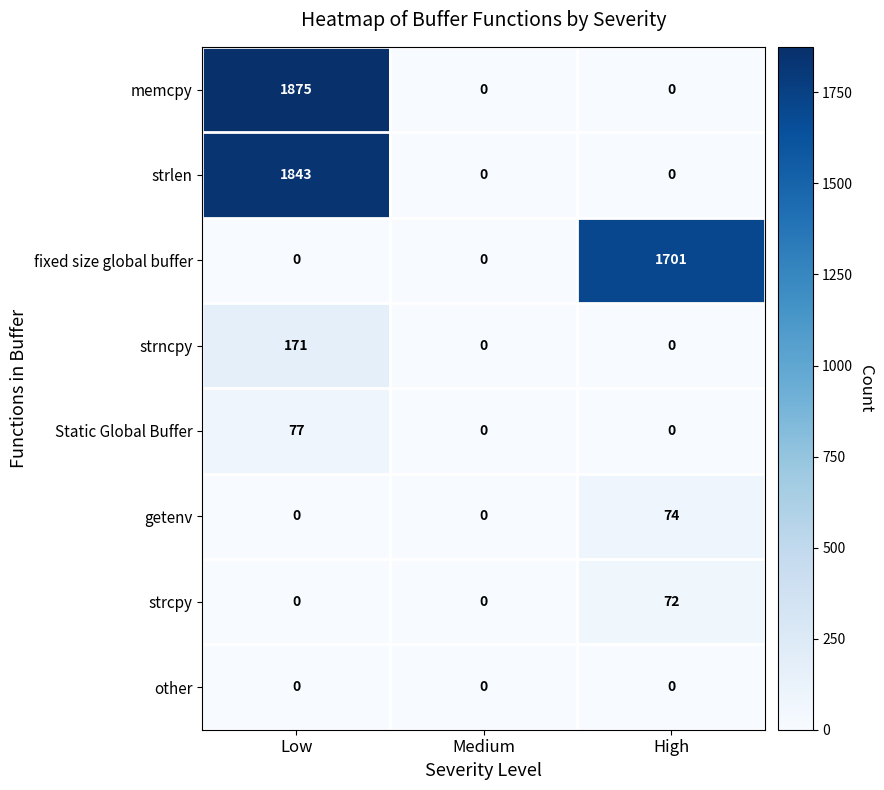

List the series in order of their peak value, lowest first.

other, strcpy, getenv, Static Global Buffer, strncpy, fixed size global buffer, strlen, memcpy